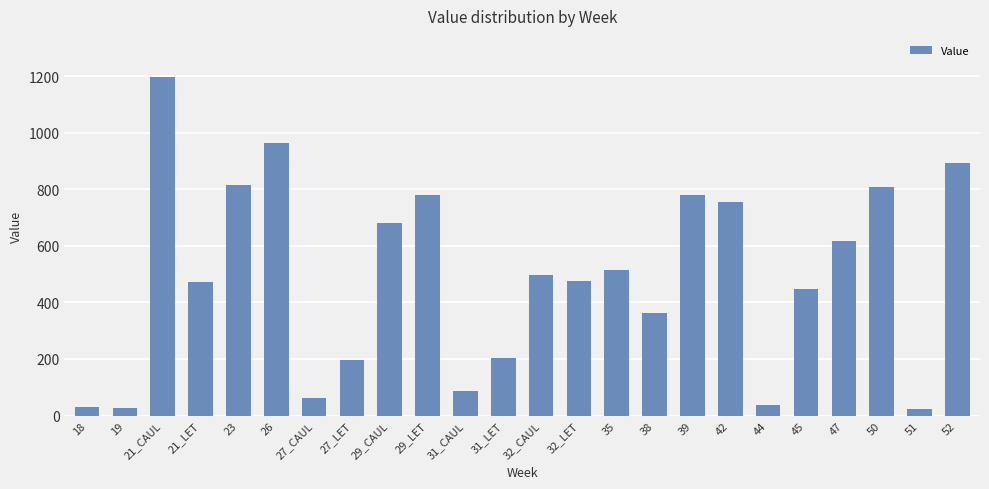

True or false: the data shows 437.2 at 42.

False